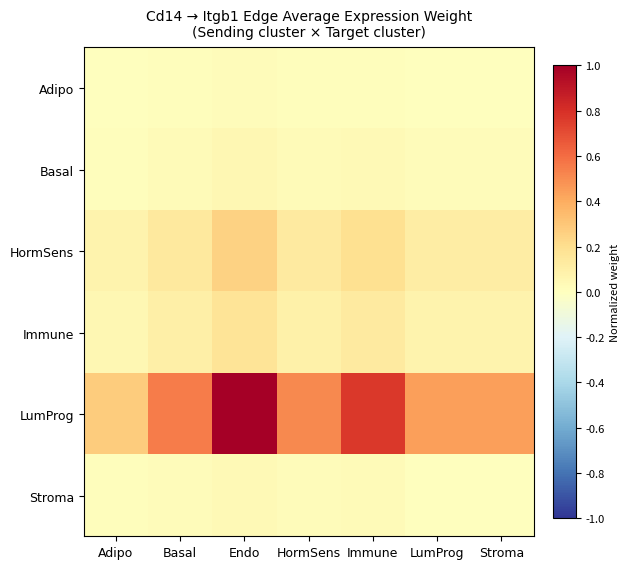

Reading left to right, list all the values displayed in this chart.

Adipo: Adipo=0.0	Basal=0.0	Endo=0.0	HormSens=0.0	Immune=0.0	LumProg=0.0	Stroma=0.0
Basal: Adipo=0.0	Basal=0.0	Endo=0.1	HormSens=0.0	Immune=0.0	LumProg=0.0	Stroma=0.0
HormSens: Adipo=0.1	Basal=0.1	Endo=0.3	HormSens=0.1	Immune=0.2	LumProg=0.1	Stroma=0.1
Immune: Adipo=0.0	Basal=0.1	Endo=0.2	HormSens=0.1	Immune=0.1	LumProg=0.1	Stroma=0.1
LumProg: Adipo=0.3	Basal=0.5	Endo=1.0	HormSens=0.5	Immune=0.8	LumProg=0.4	Stroma=0.4
Stroma: Adipo=0.0	Basal=0.0	Endo=0.0	HormSens=0.0	Immune=0.0	LumProg=0.0	Stroma=0.0